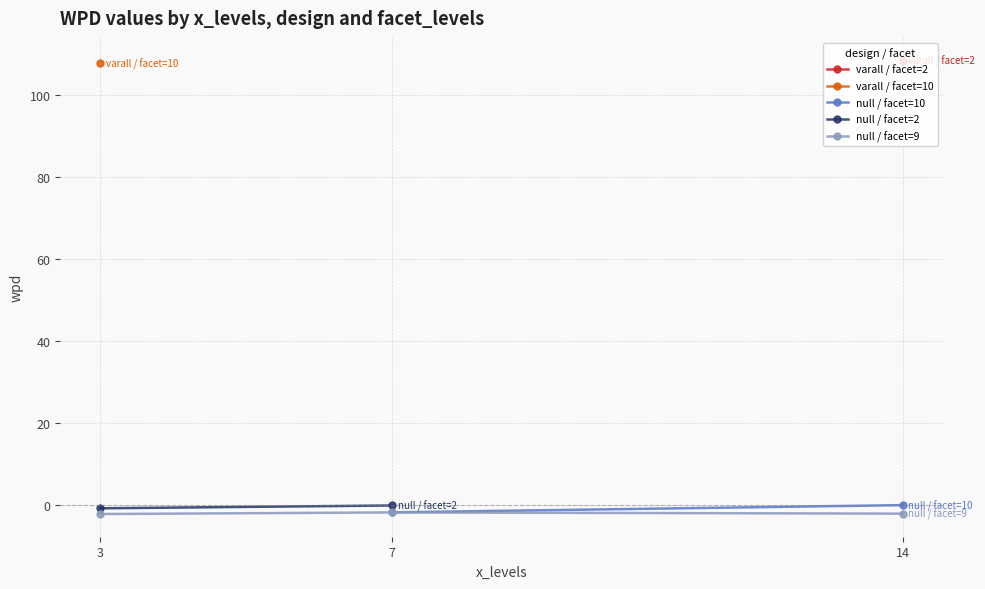

Where do facet_levels and wpd first cross each other?

3 and 14